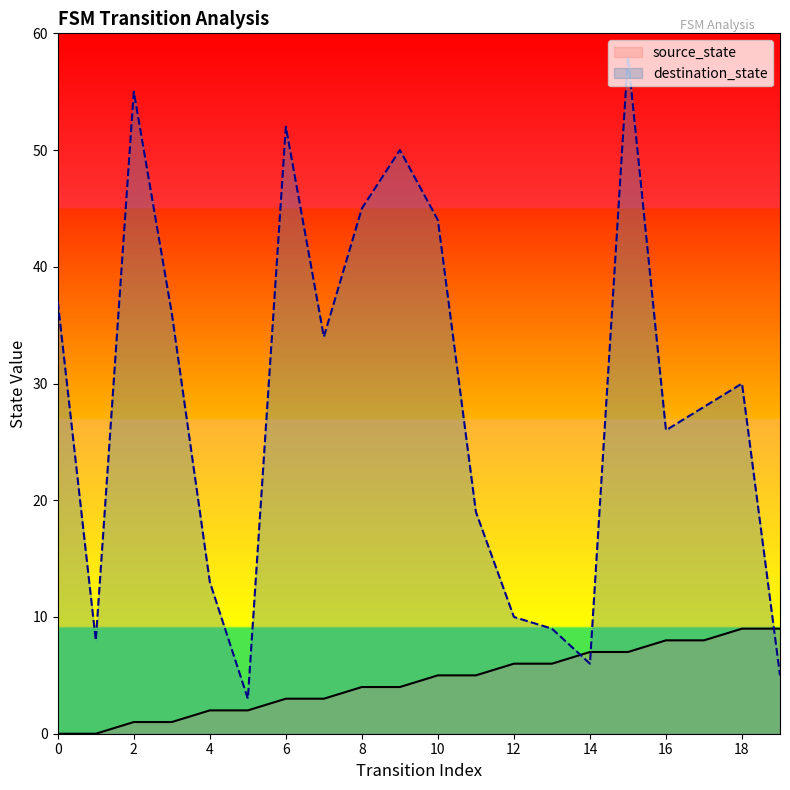

What is the spread (max minus min) of values at 5?

1